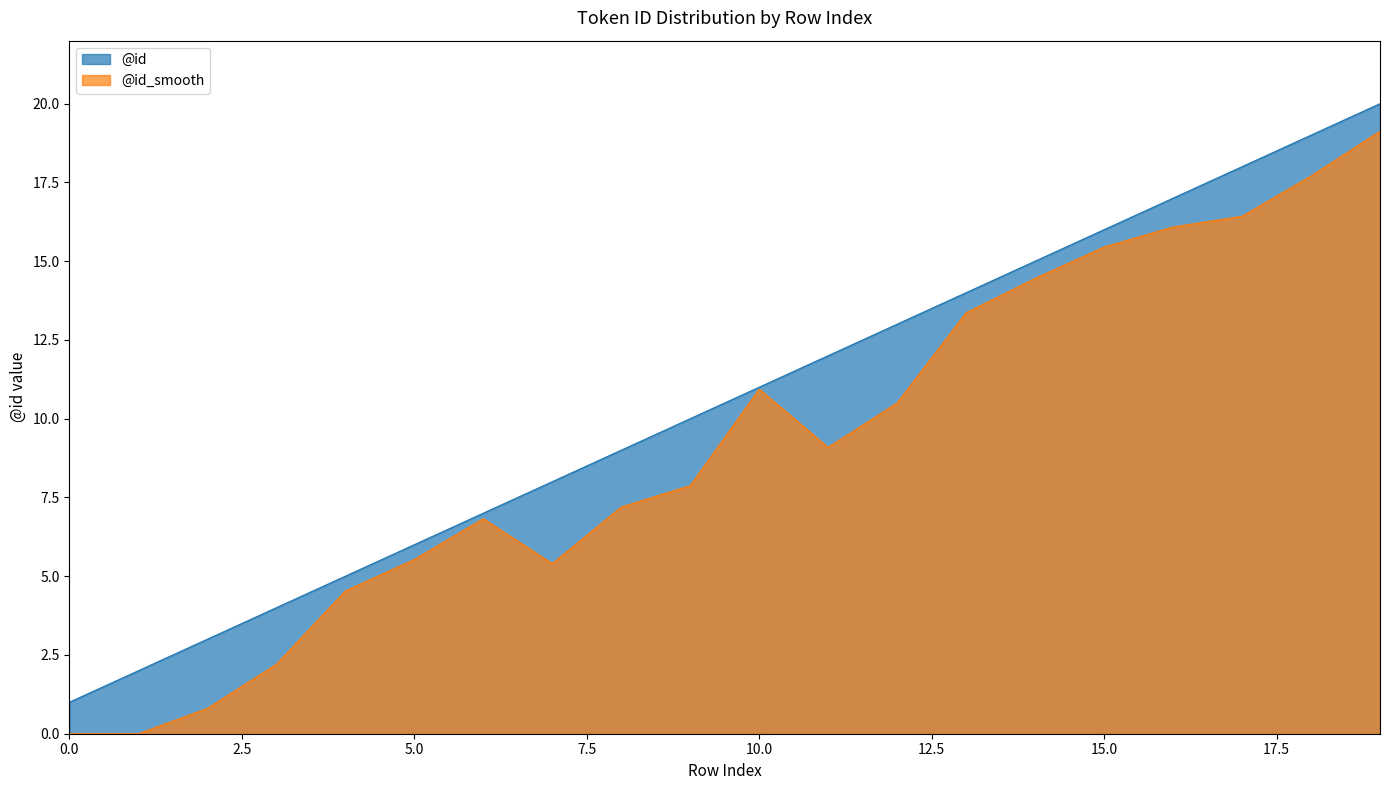

Is it true that @id equals 8.0 at 7?

True